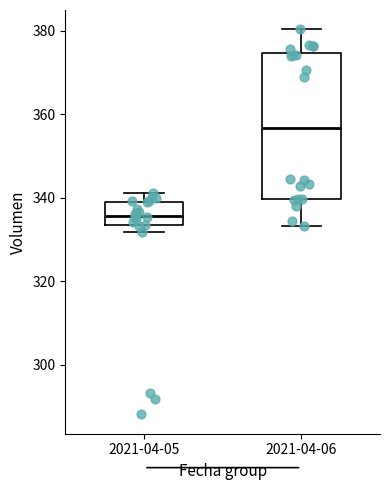

Reading left to right, transcribe this box plot: for each box, give where its median line is, the range the box spans, and where its two whiskers end, as read against the y-axis. The values are not printed on the chart, so give them approximately, as read against the axis.

2021-04-05: median 336, box 334 to 340, whiskers 332 to 342
2021-04-06: median 356, box 340 to 374, whiskers 334 to 380